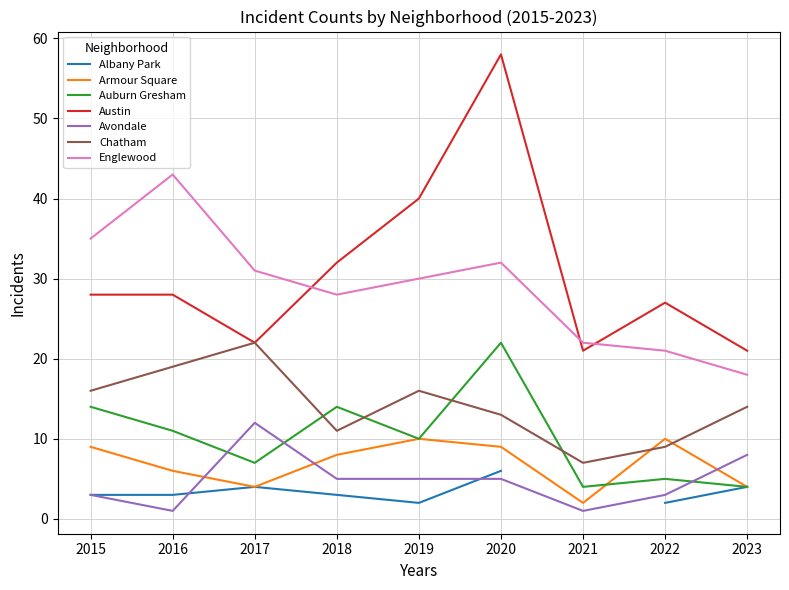

True or false: Englewood and Chatham intersect in this chart.

False